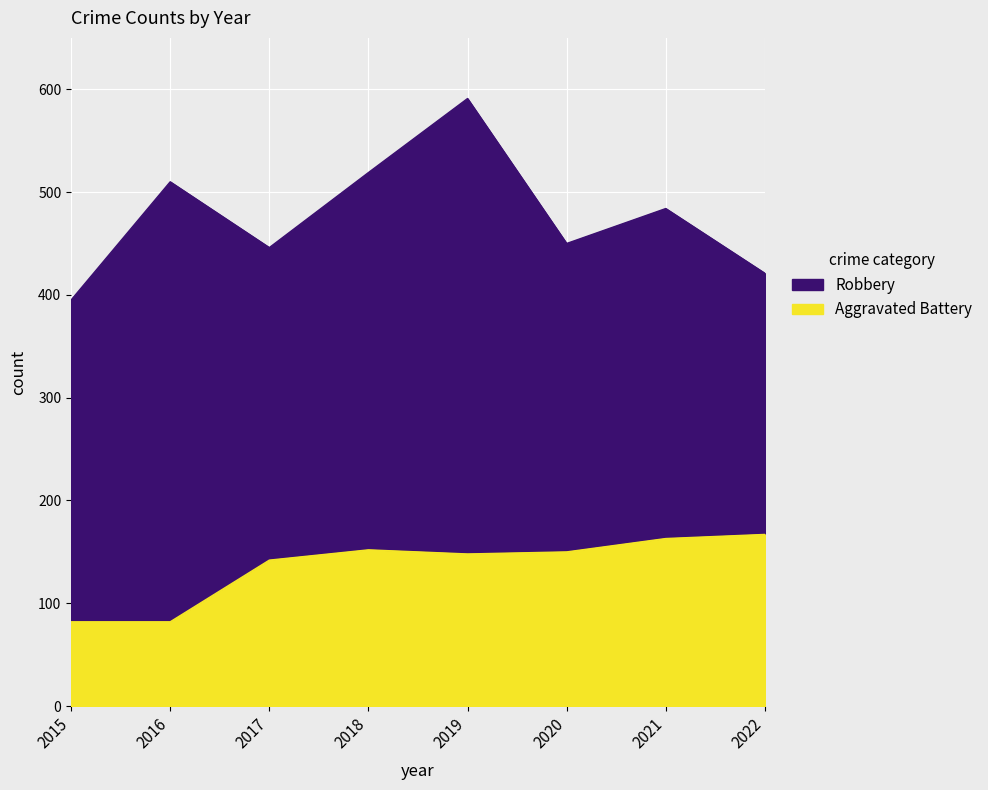

The value of Aggravated Battery at 2015 is 24. True or false?

False